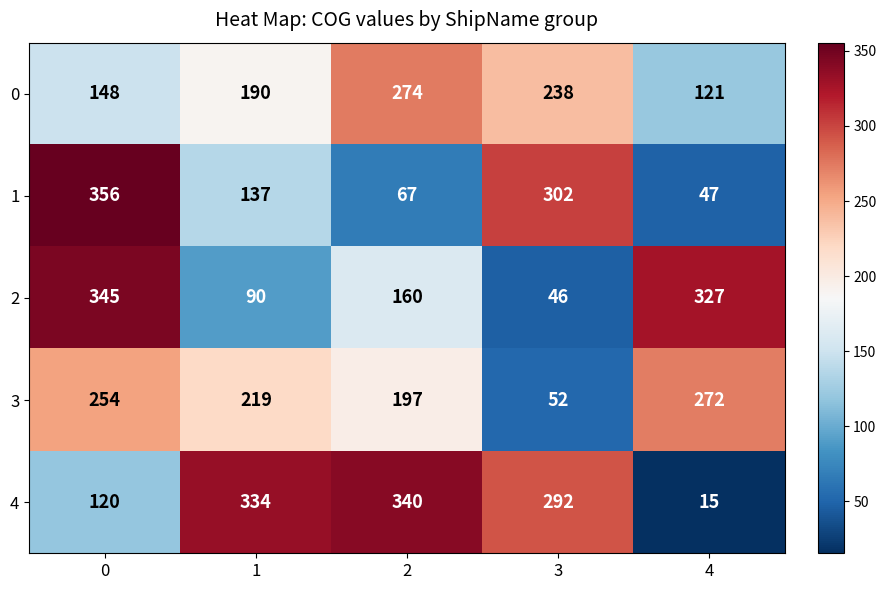

Count the number of categories in the chart.

5